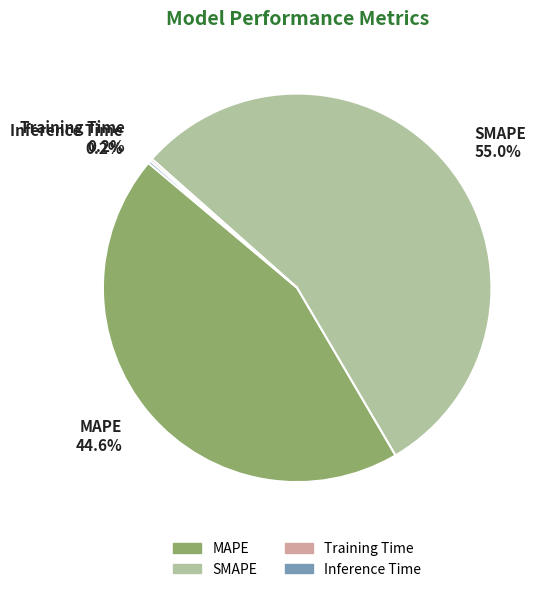

What is the largest slice in the pie chart?

SMAPE